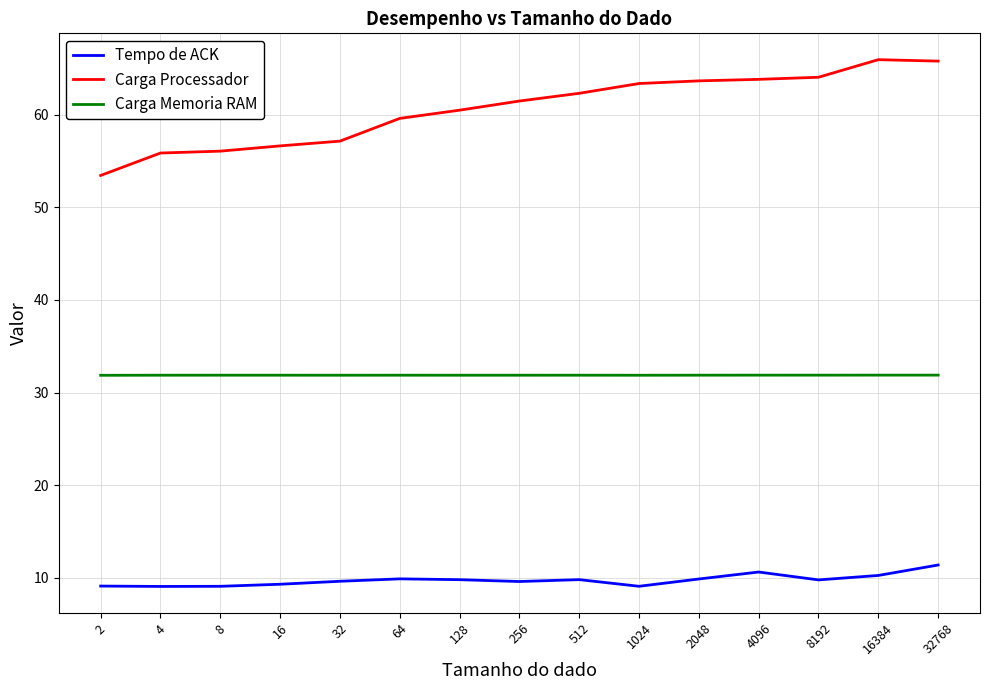

Rank the series by their average value, from highest to lowest.

Carga Processador, Carga Memoria RAM, Tempo de ACK